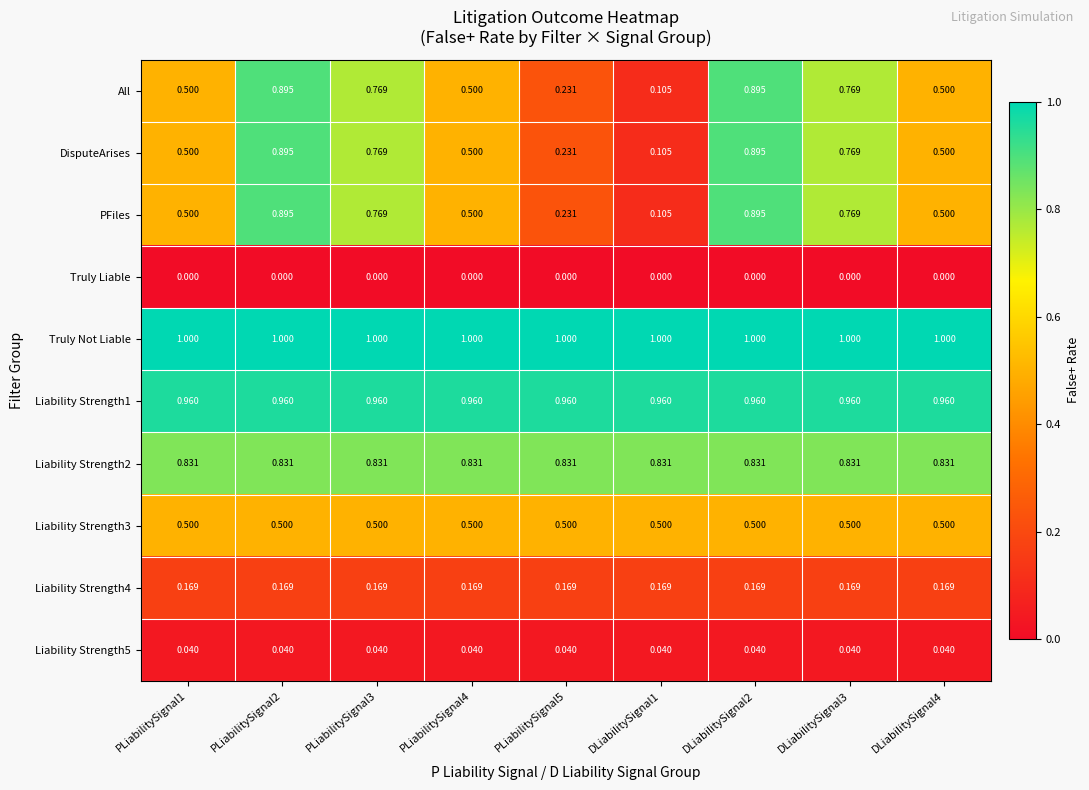

Which series has the largest total across all categories?

Truly Not Liable